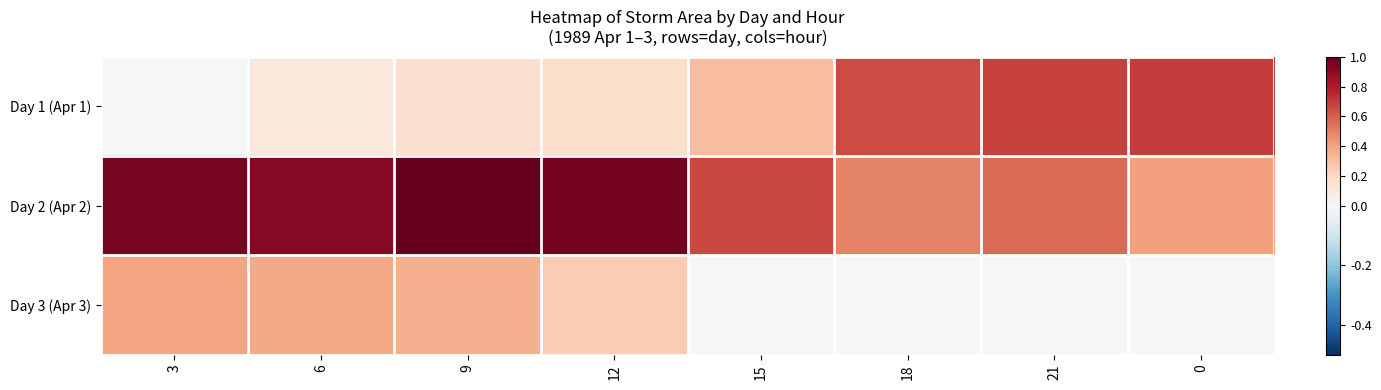

Which category has the lowest value across all series?

15